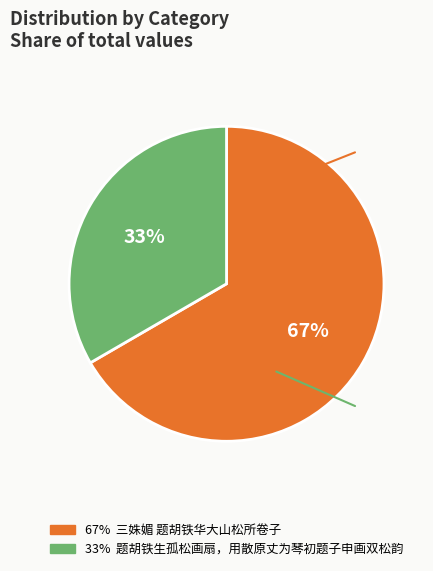

To the nearest percent, what is the average slice percentage?

50%